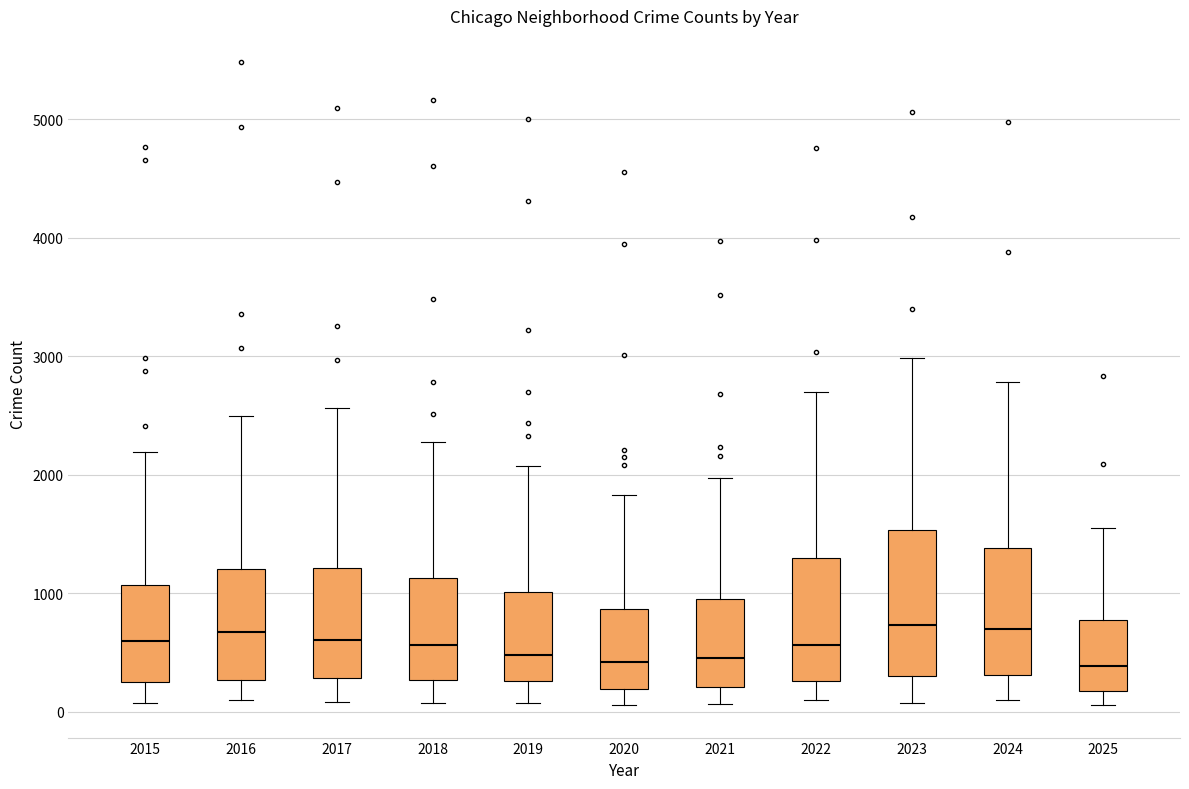

Reading left to right, transcribe this box plot: for each box, give where its median line is, the range the box spans, and where its two whiskers end, as read against the y-axis. The values are not printed on the chart, so give them approximately, as read against the axis.

2015: median 600, box 300 to 1100, whiskers 100 to 2200
2016: median 700, box 300 to 1200, whiskers 100 to 2500
2017: median 600, box 300 to 1200, whiskers 100 to 2600
2018: median 600, box 300 to 1100, whiskers 100 to 2300
2019: median 500, box 300 to 1000, whiskers 100 to 2100
2020: median 400, box 200 to 900, whiskers 100 to 1800
2021: median 500, box 200 to 900, whiskers 100 to 2000
2022: median 600, box 300 to 1300, whiskers 100 to 2700
2023: median 700, box 300 to 1500, whiskers 100 to 3000
2024: median 700, box 300 to 1400, whiskers 100 to 2800
2025: median 400, box 200 to 800, whiskers 100 to 1600